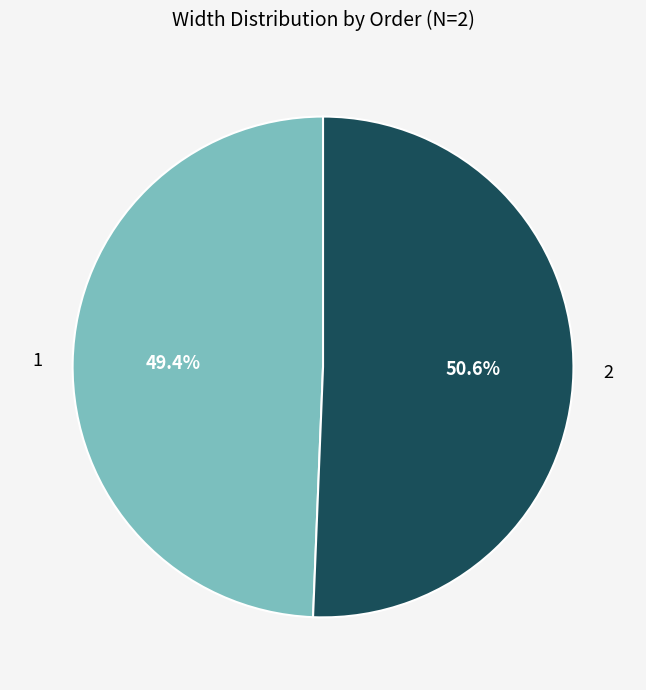

To the nearest percent, what is the difference between the largest and smallest slice percentages?

1%